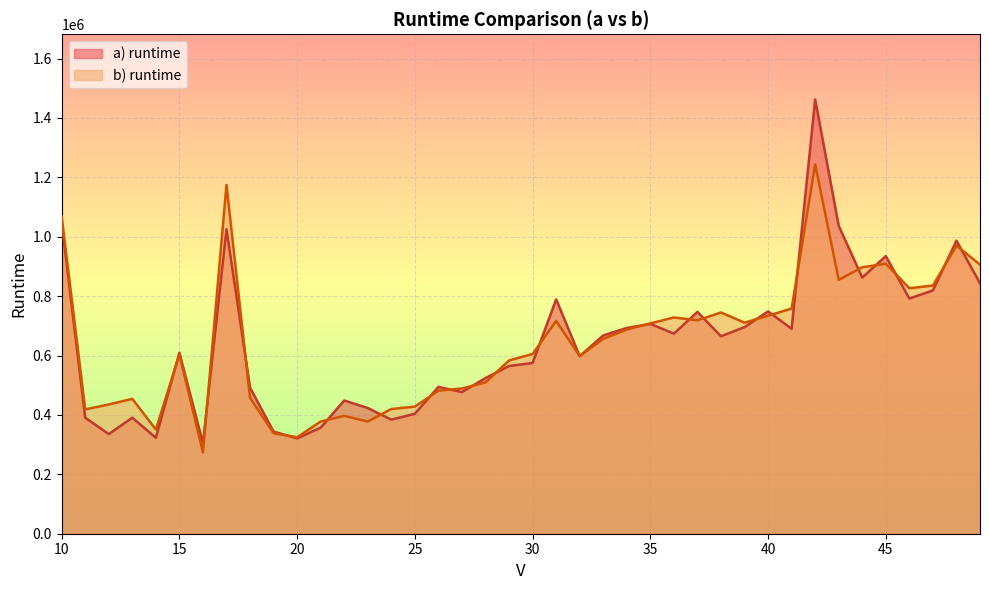

What is the difference between the maximum and minimum values in the b) runtime series?

970167